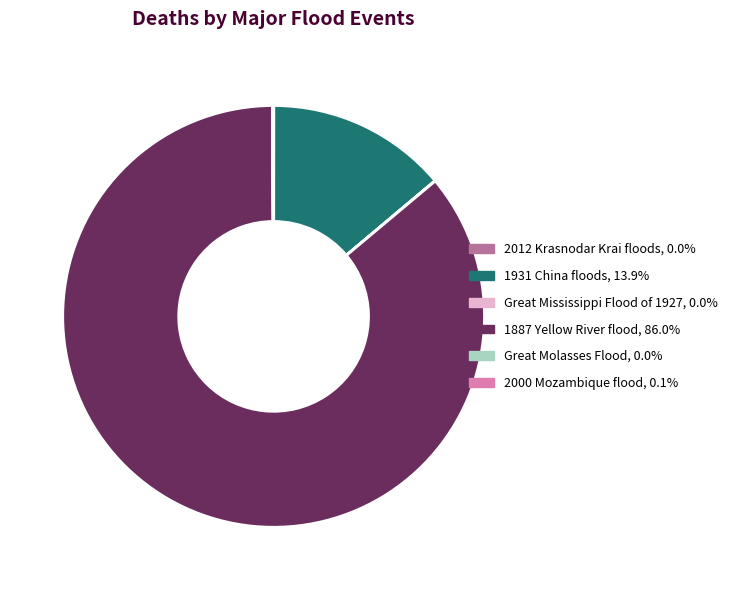

What is the largest slice in the pie chart?

1887 Yellow River flood